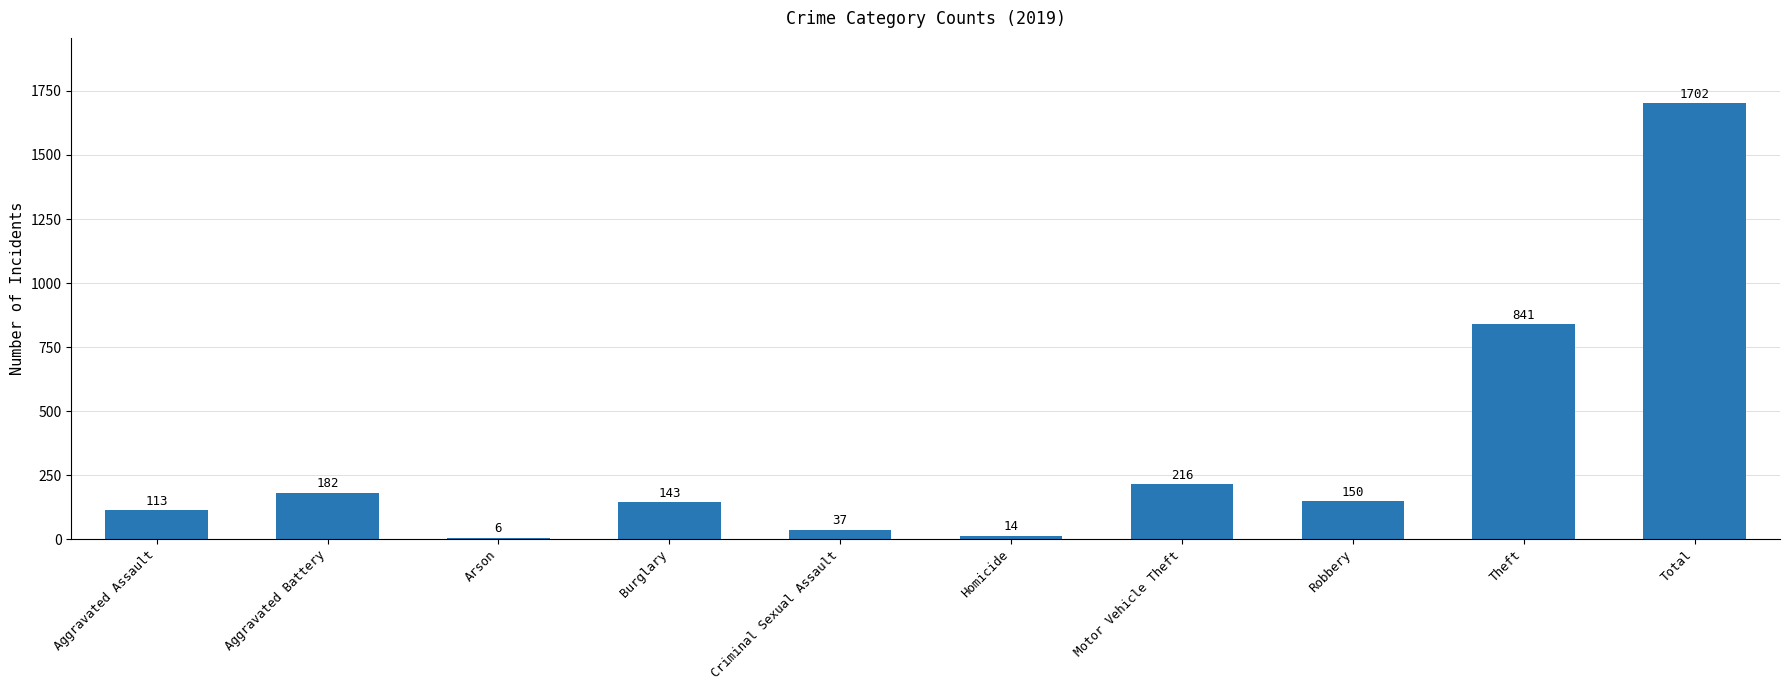

List the labels in order of value, largest first.

Total, Theft, Motor Vehicle Theft, Aggravated Battery, Robbery, Burglary, Aggravated Assault, Criminal Sexual Assault, Homicide, Arson